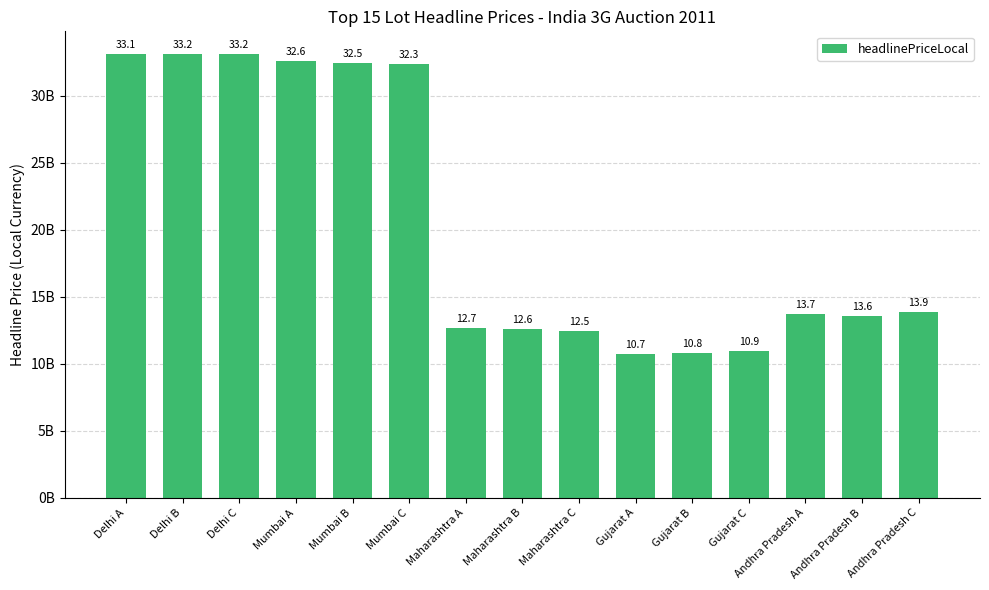

What is the approximate value at Gujarat B?

10781758943.3